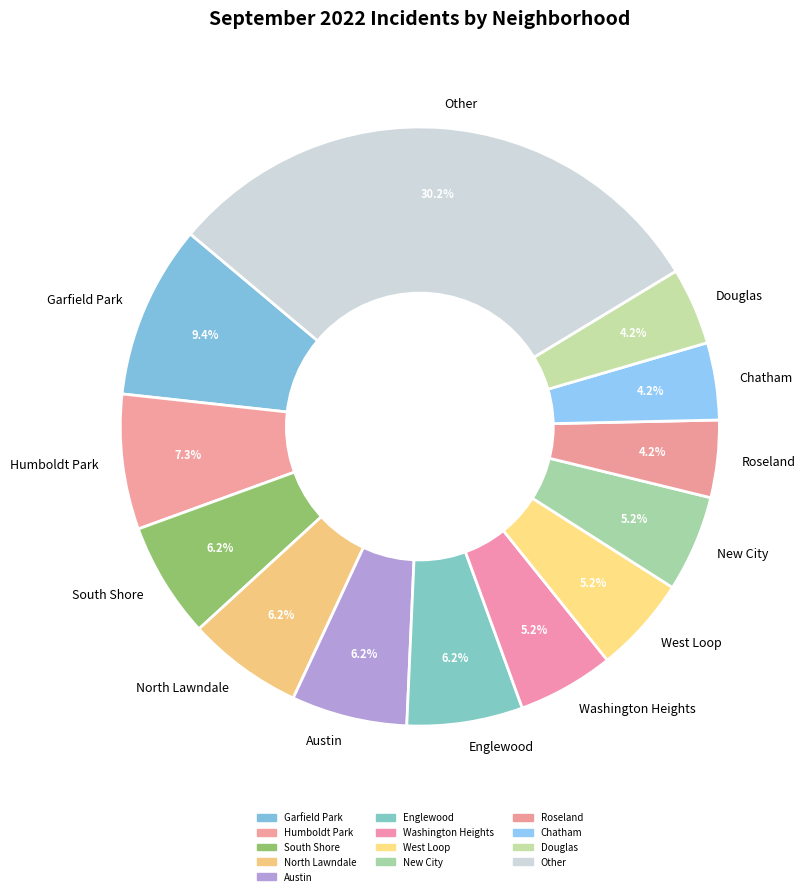

Approximately how many times larger is the value at Roseland compared to Chatham?

1.0